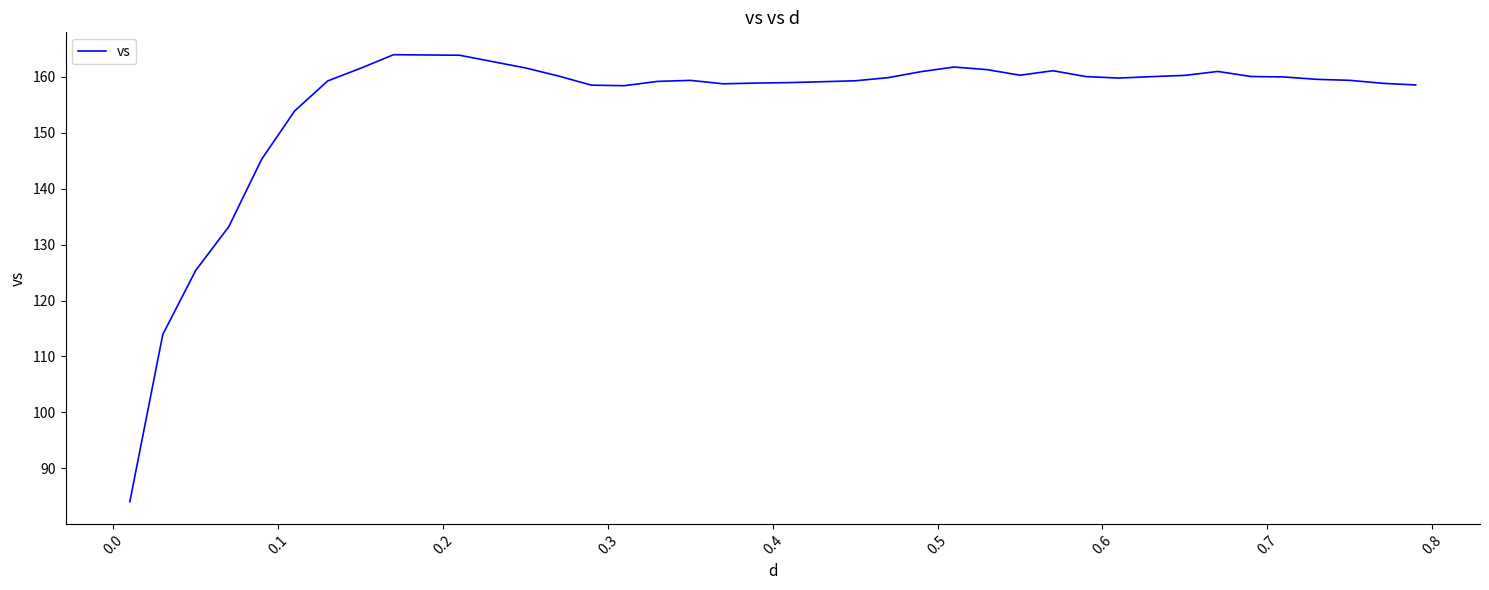

What is the difference between the second highest and minimum values?

79.9